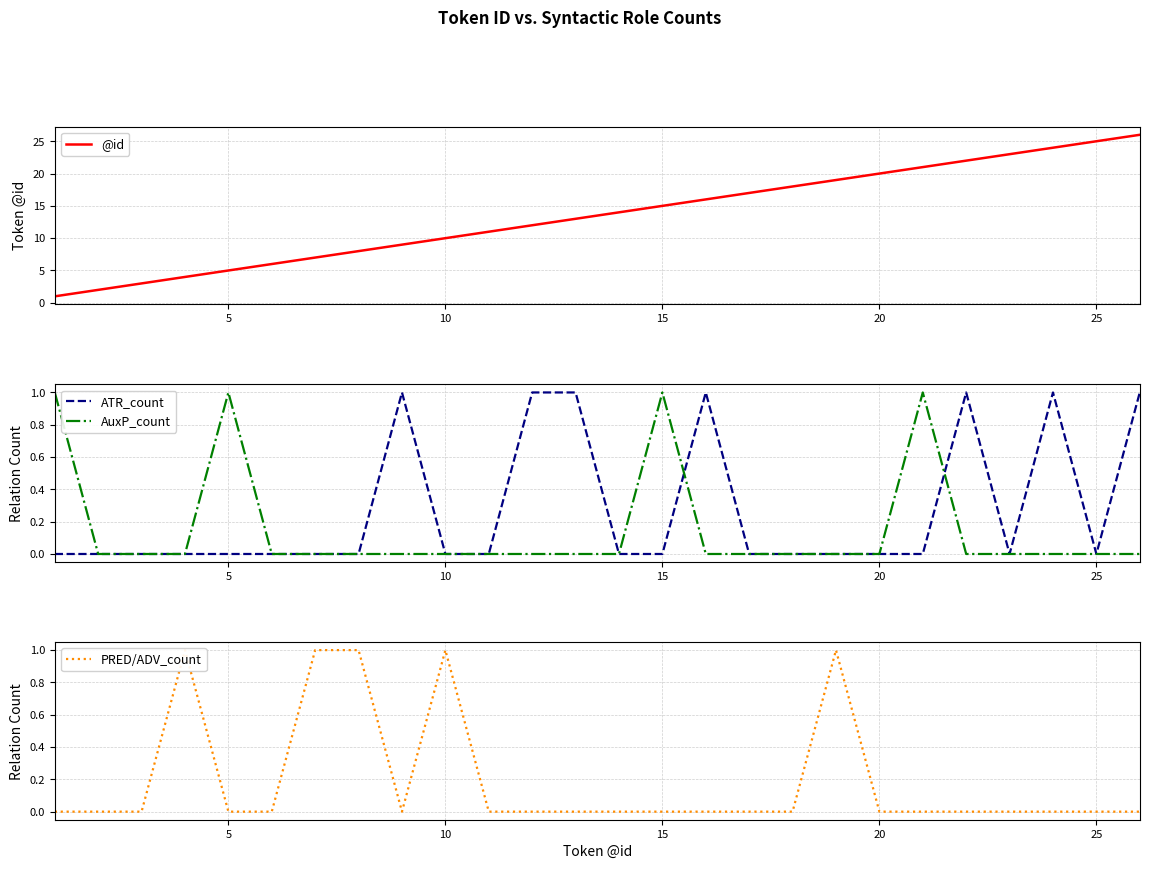

In PRED/ADV_count, how many points are higher than both neighbors (excluding endpoints)?

3